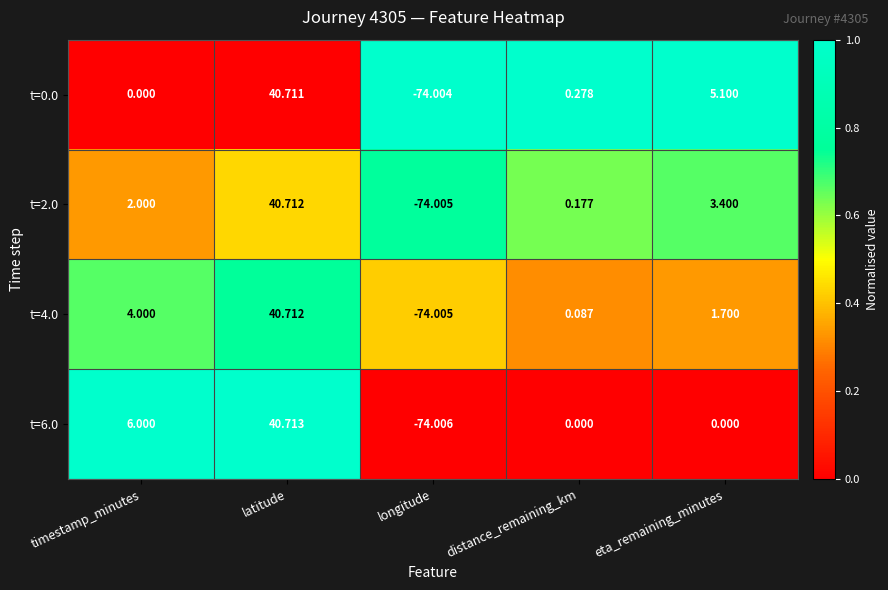

At which category is the sum across all series the highest?

latitude